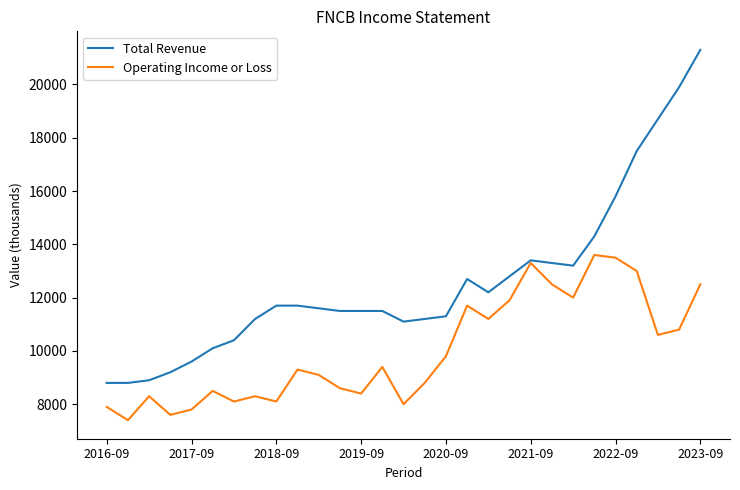

List the series in order of their overall mean, highest first.

Total Revenue, Operating Income or Loss